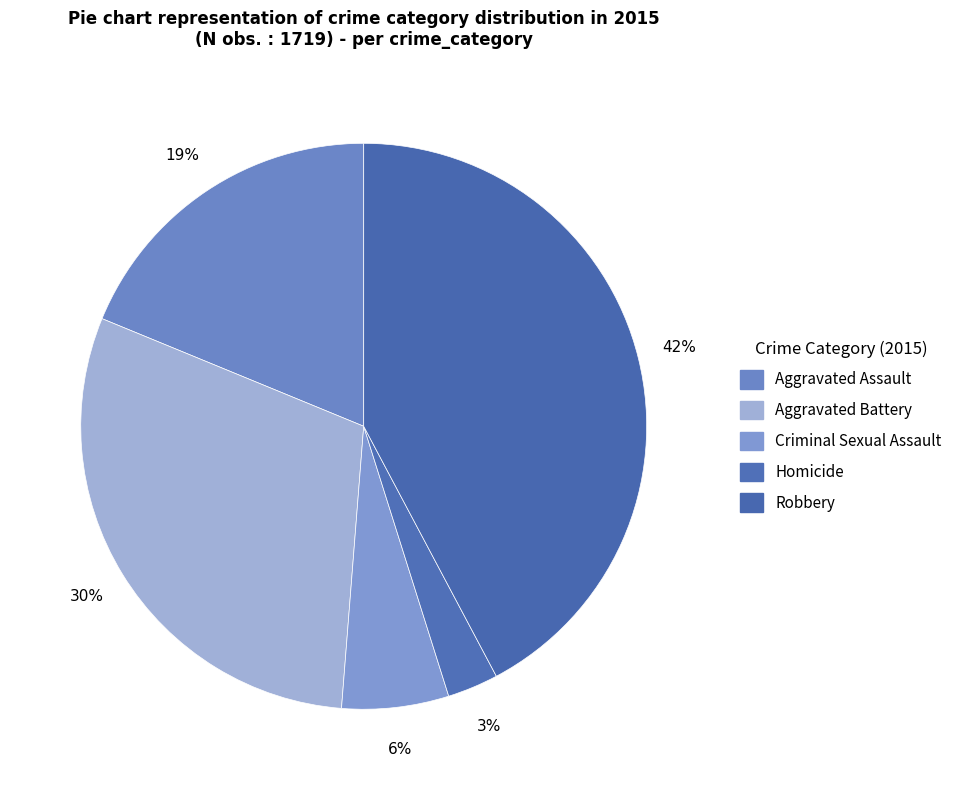

To the nearest percent, what is the average slice percentage?

20%